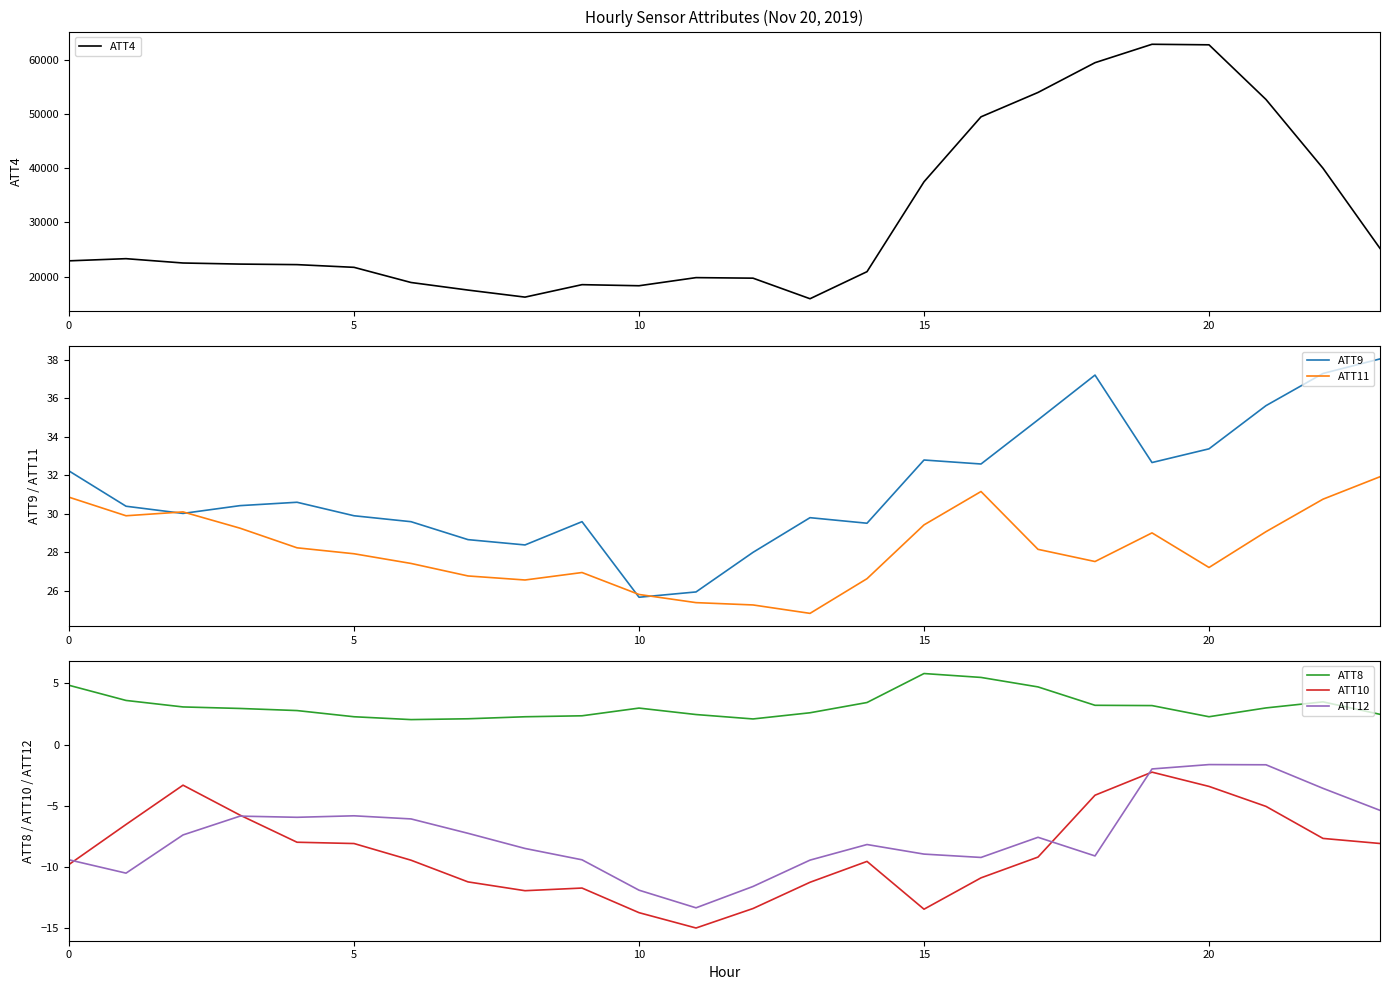

Is the value of ATT9 at 19 greater than the value of ATT4 at 14?

No